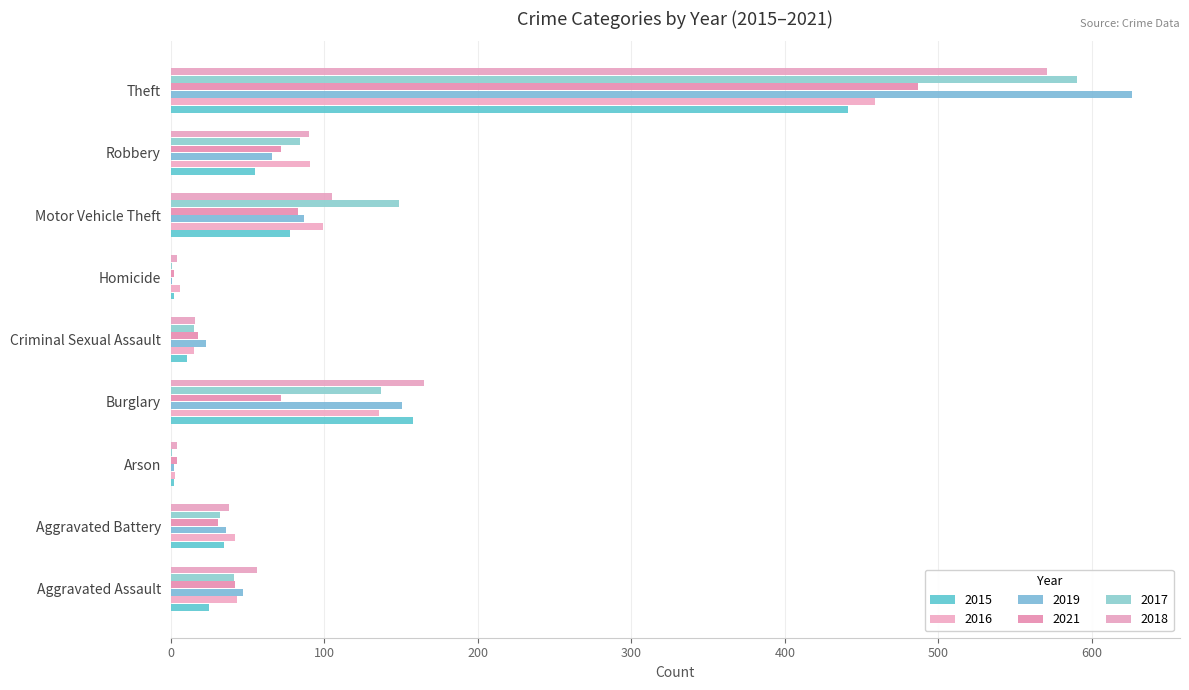

List the labels in order of 2015 value, smallest first.

Arson, Homicide, Criminal Sexual Assault, Aggravated Assault, Aggravated Battery, Robbery, Motor Vehicle Theft, Burglary, Theft